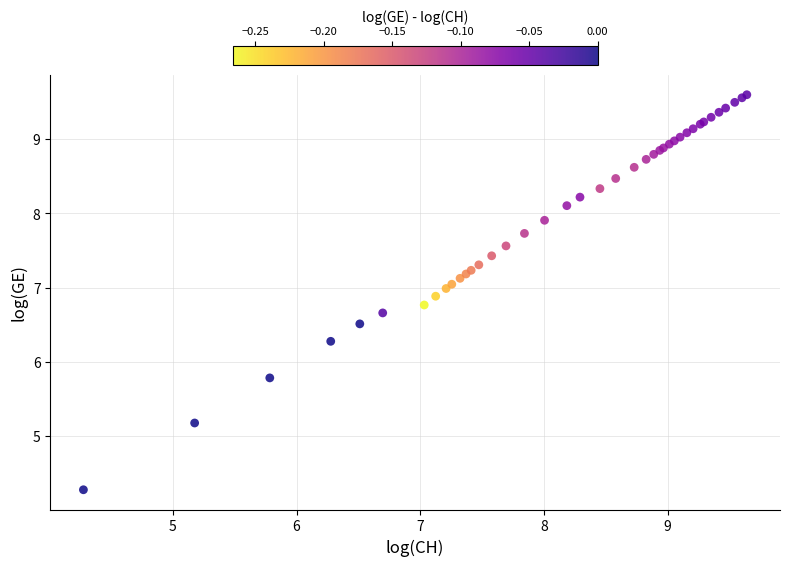

What Y value in the scatter plot is closest to 6?

5.8